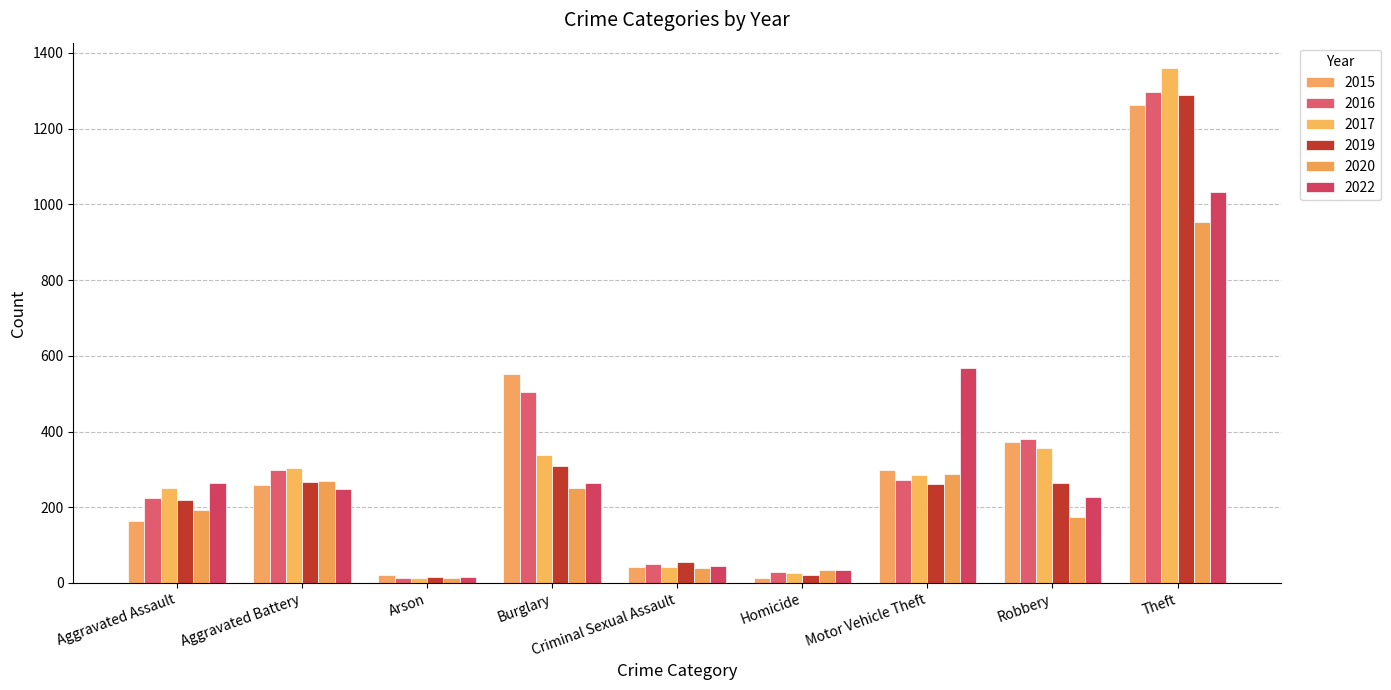

Between Arson and Robbery, which series saw the biggest shift?

2016